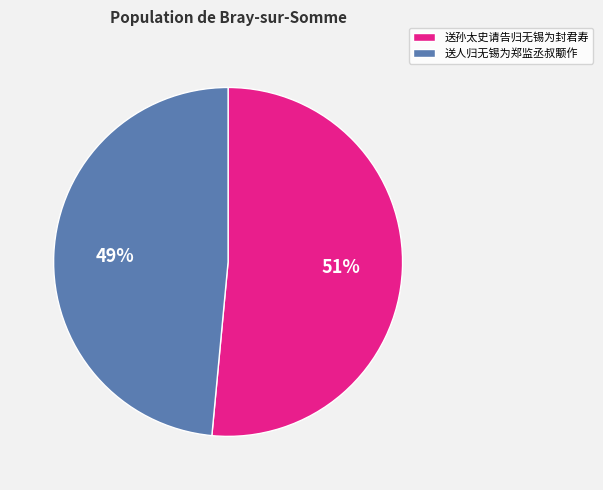

To the nearest percent, what is the combined percentage of 送人归无锡为郑监丞叔颙作 and 送孙太史请告归无锡为封君寿?

100%